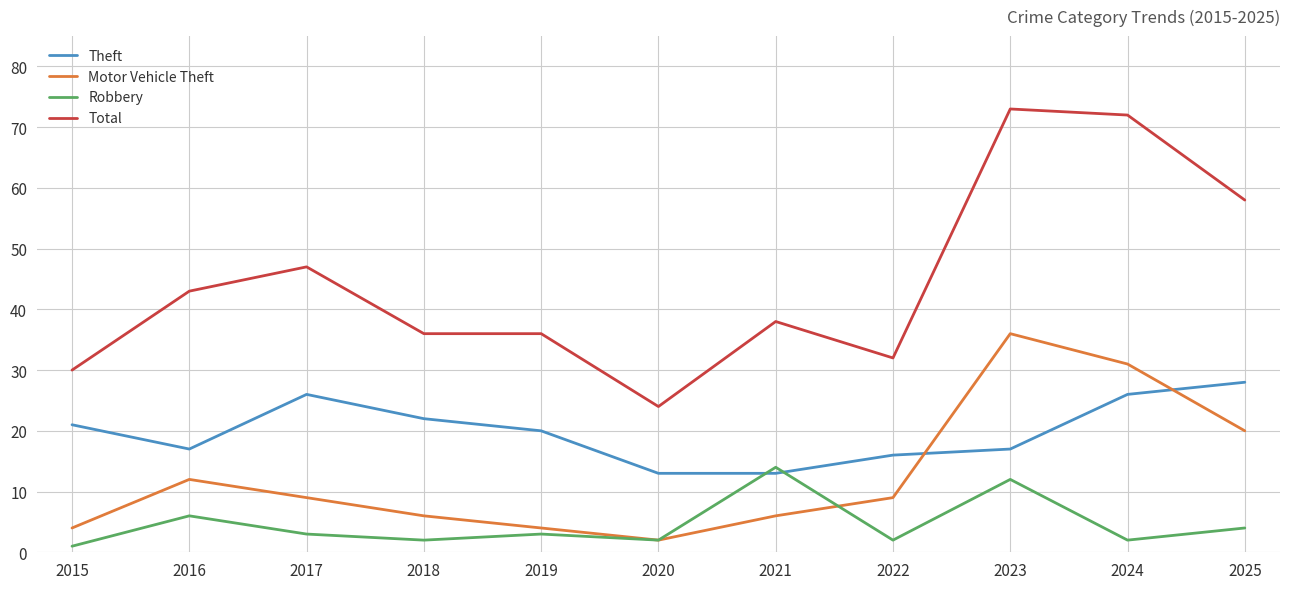

List the series in order of their peak value, highest first.

Total, Motor Vehicle Theft, Theft, Robbery